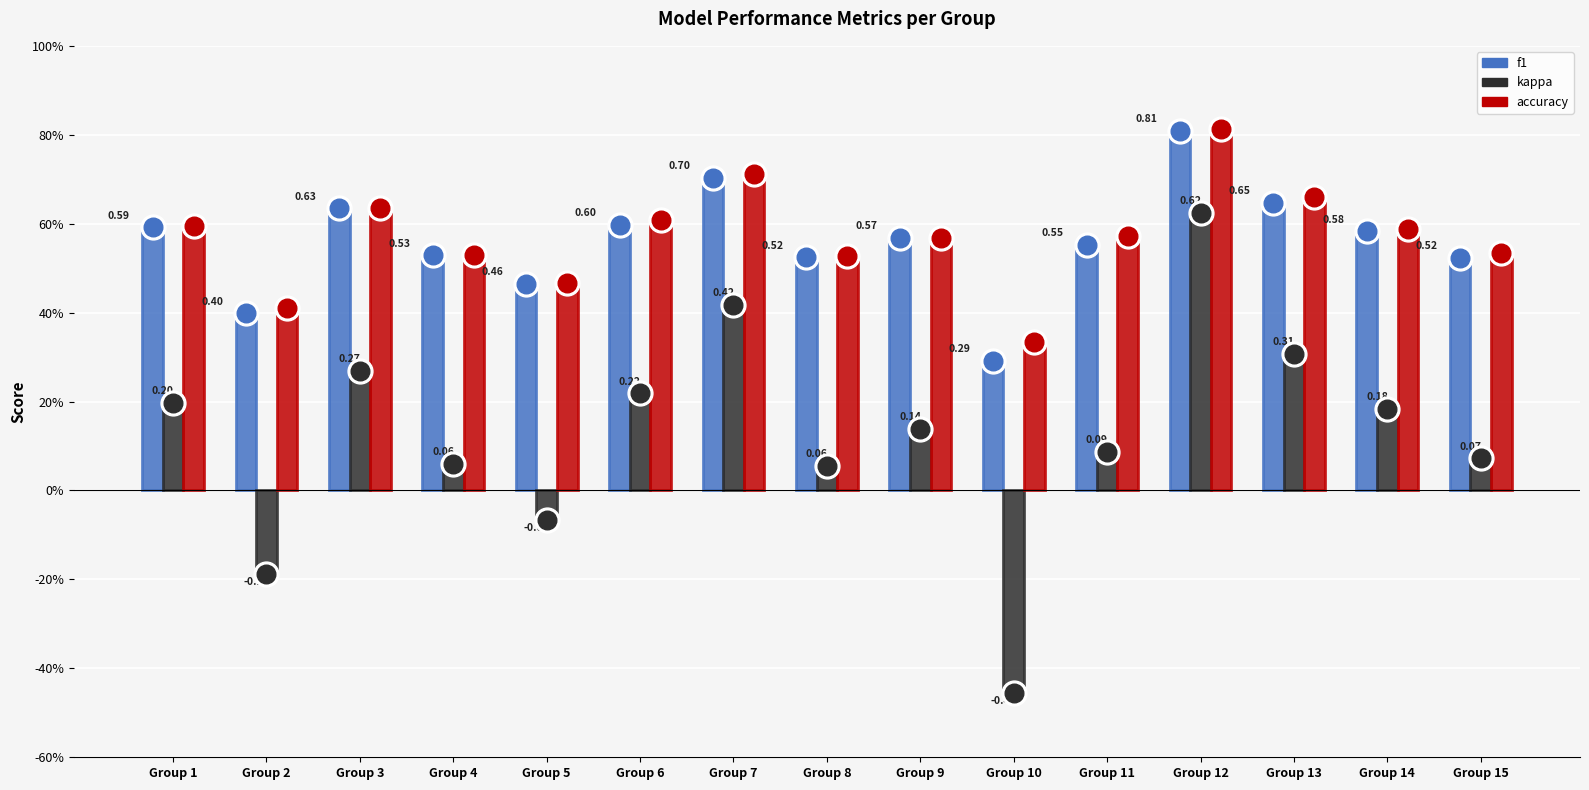

Which series contains the lowest Y value?

kappa